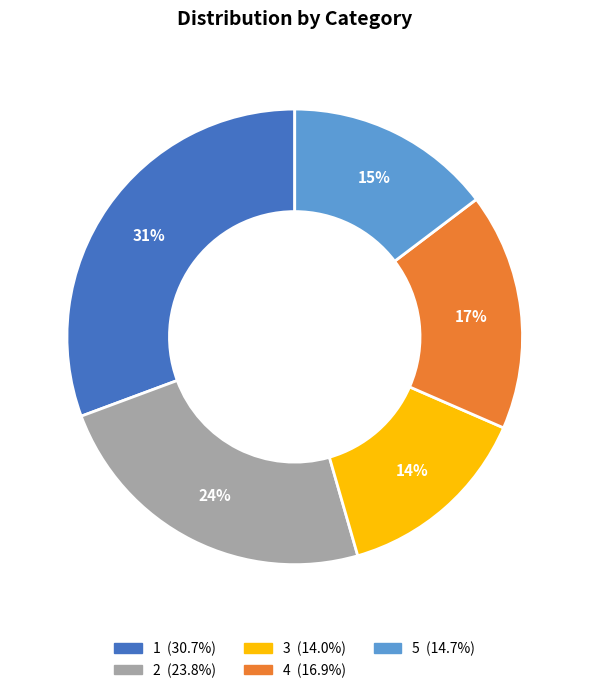

Which has a higher value, 3 or 5?

5